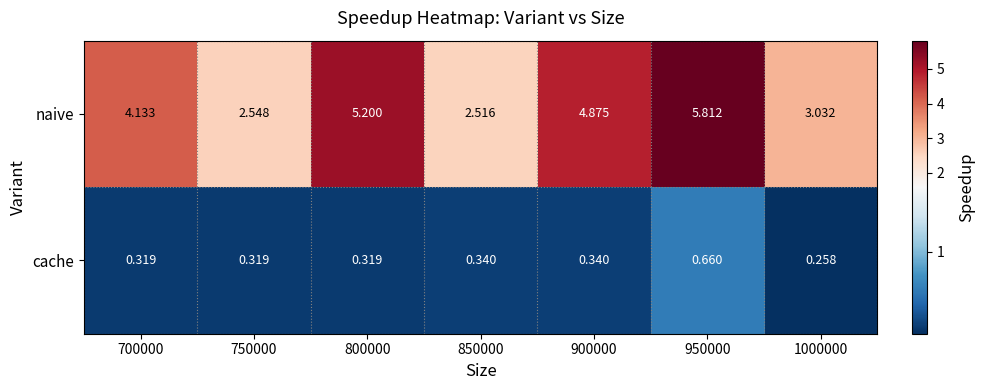

List the series in order of their peak value, lowest first.

cache, naive